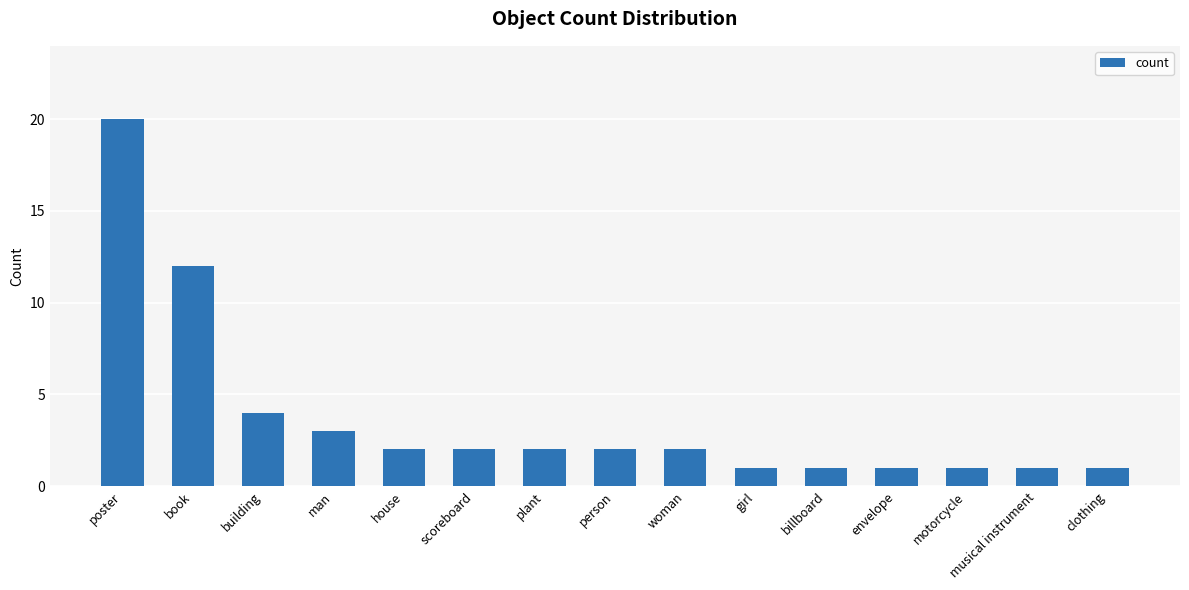

What is the change in value from house to girl?

-1